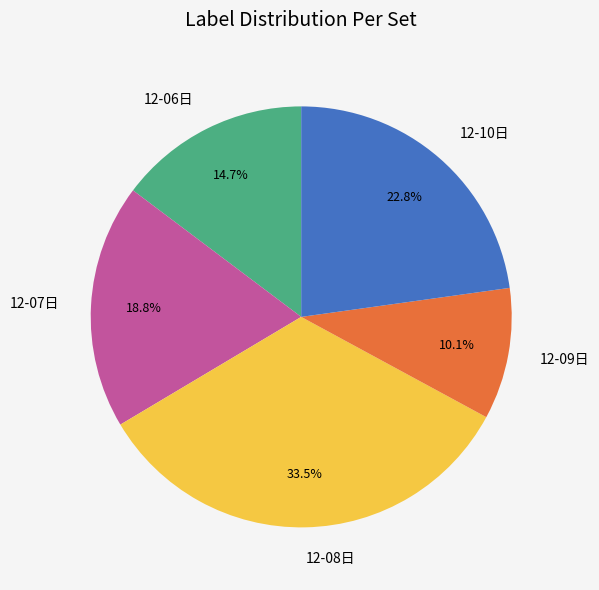

Is there a majority slice in this chart?

No